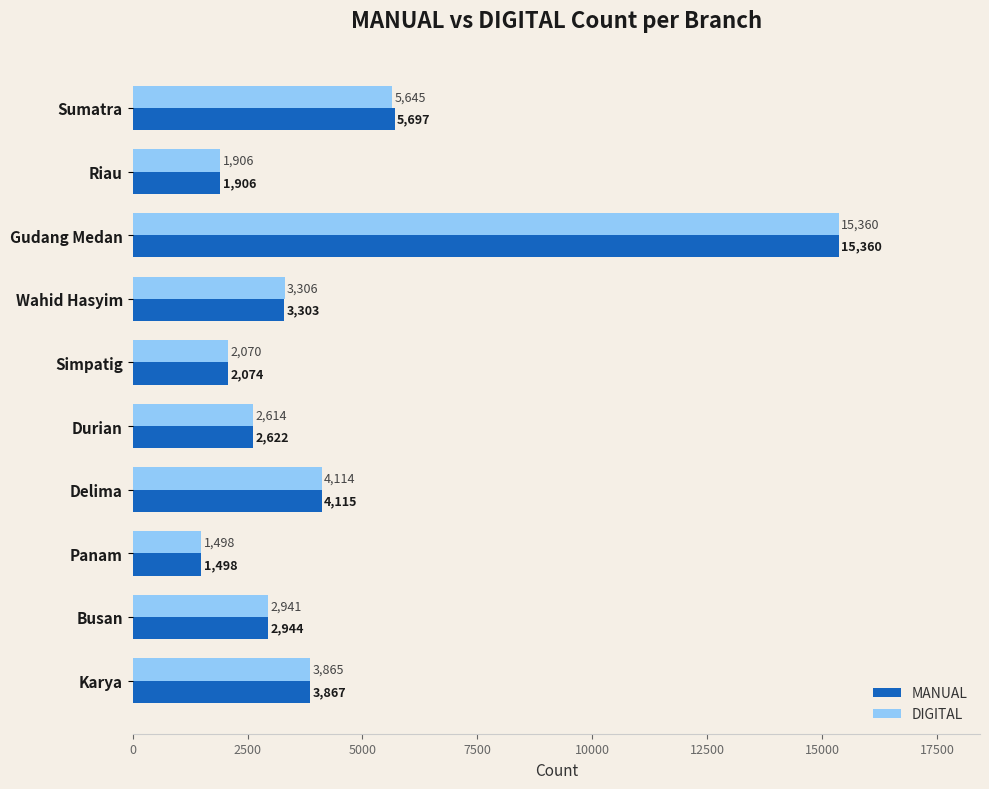

At which label does DIGITAL reach its minimum?

Panam